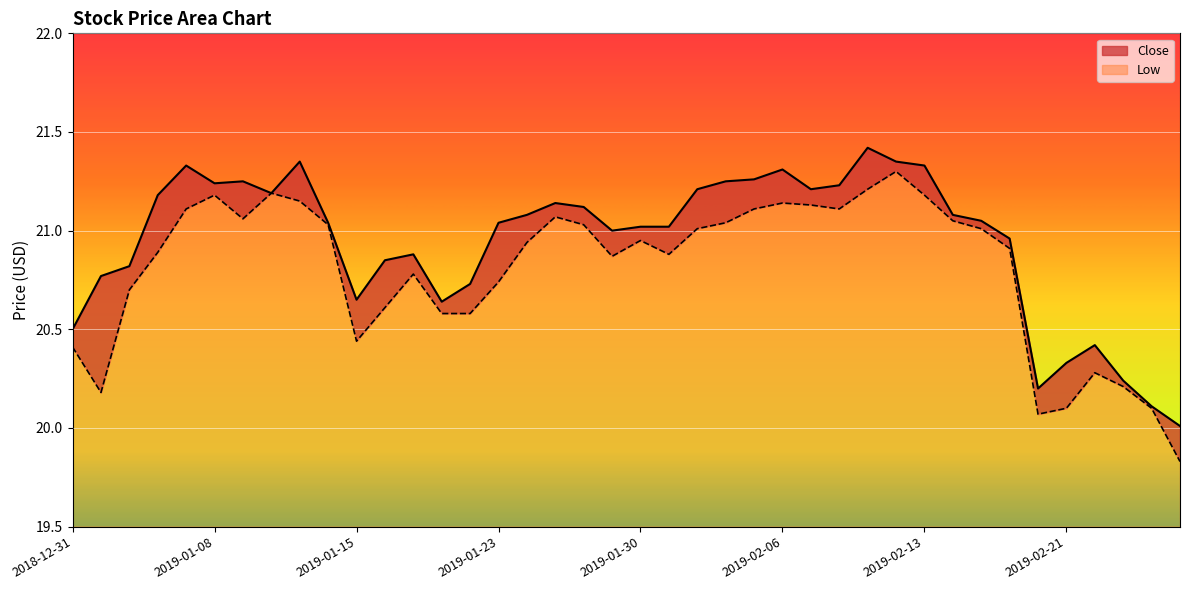

True or false: Low has more than 2 interior local peaks.

True